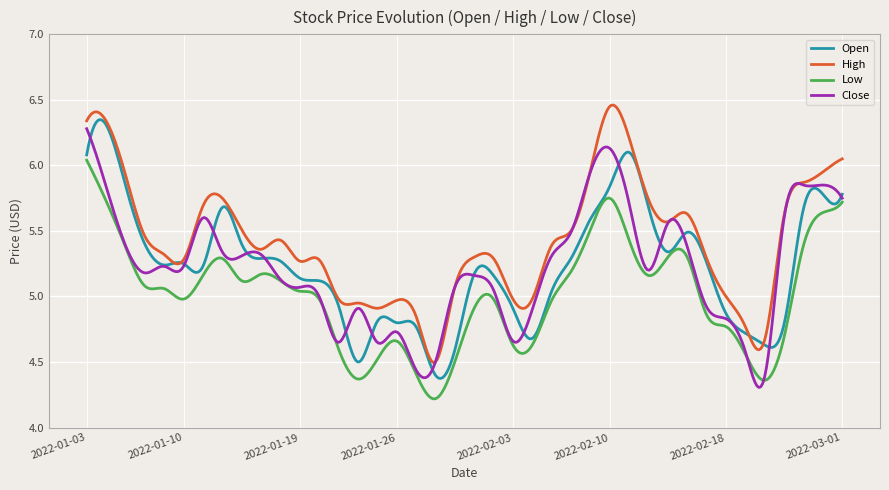

True or false: High and Low cross at least once.

False